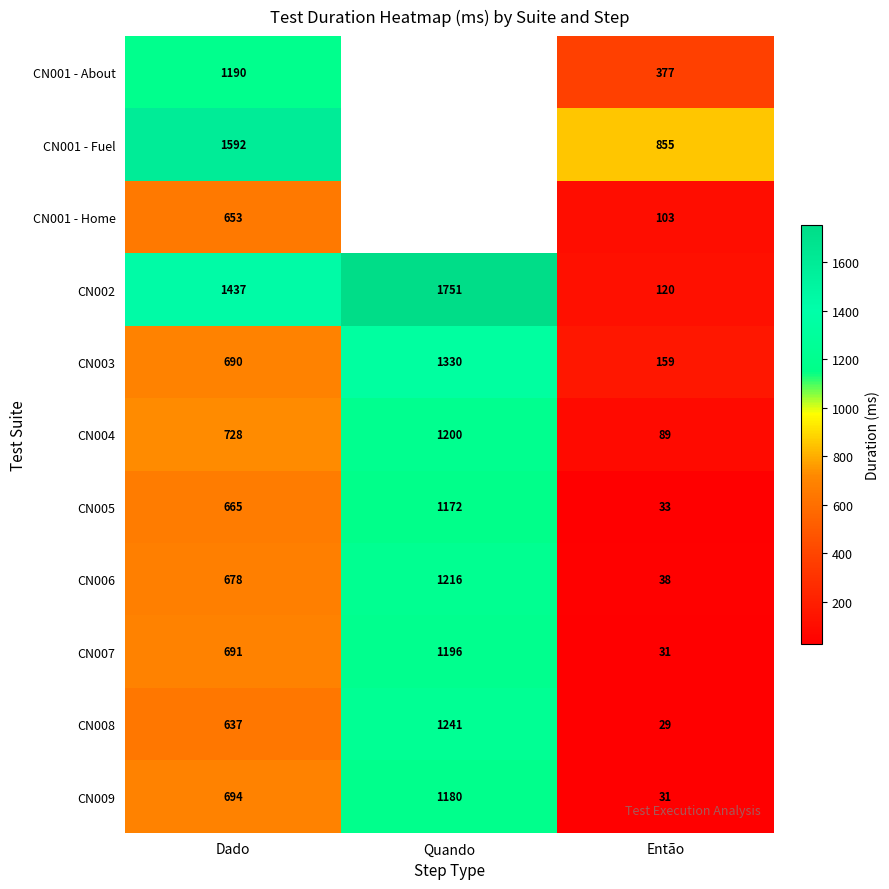

The value of CN001 - About at Então is 162.5. True or false?

False